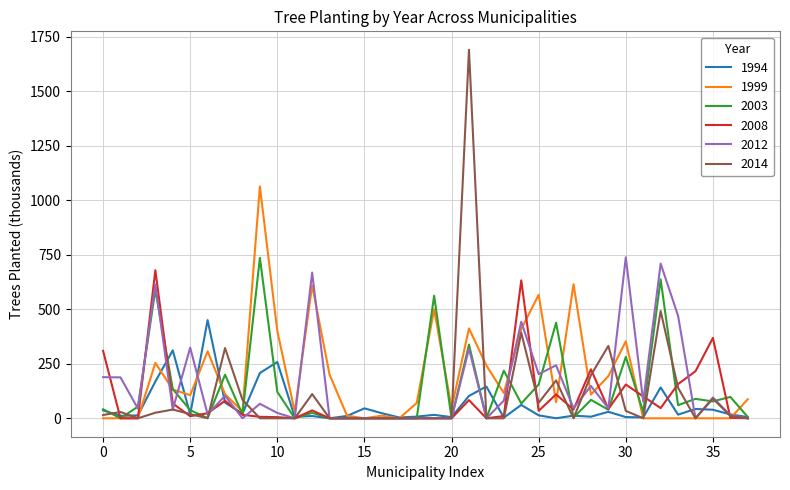

Which series has the largest range (max minus min)?

2014